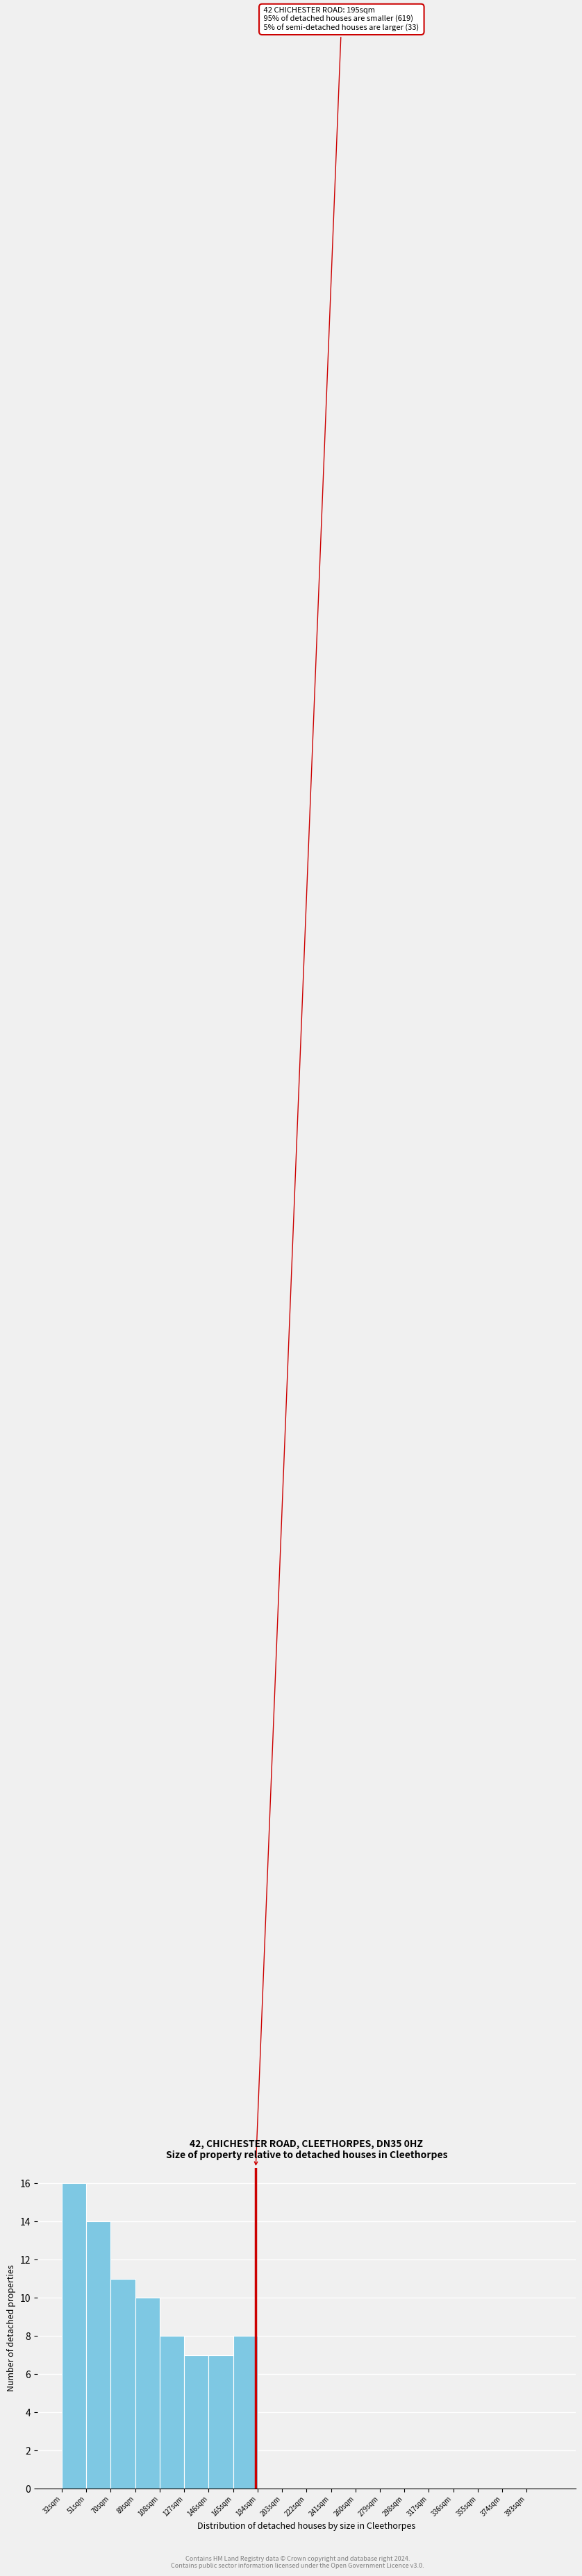

Over which range of the x-axis is the bar tallest?

32 to 51